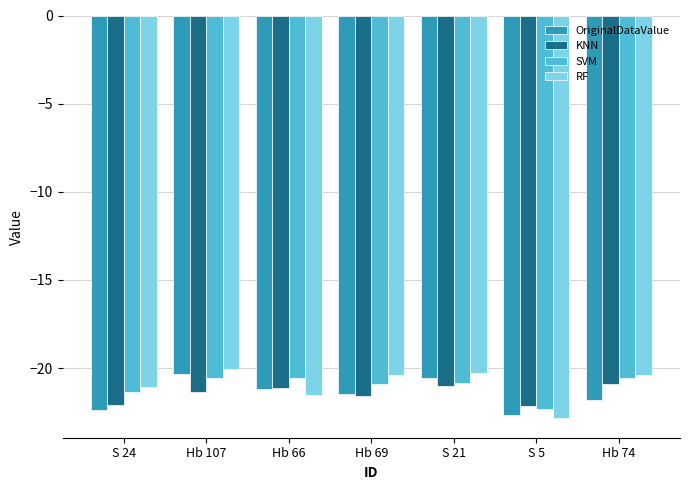

What is the total value across all series at Hb 74?

-83.7